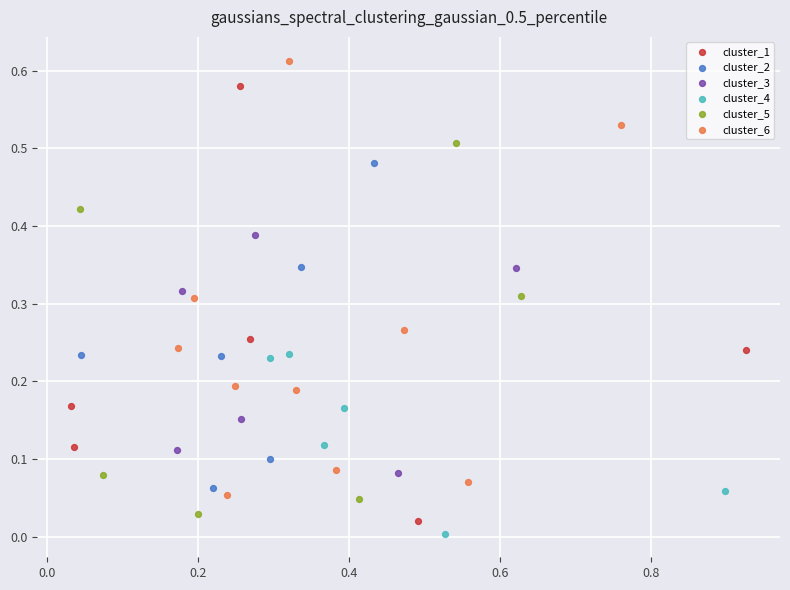

What are all the series names shown in the legend?

cluster_1, cluster_2, cluster_3, cluster_4, cluster_5, cluster_6